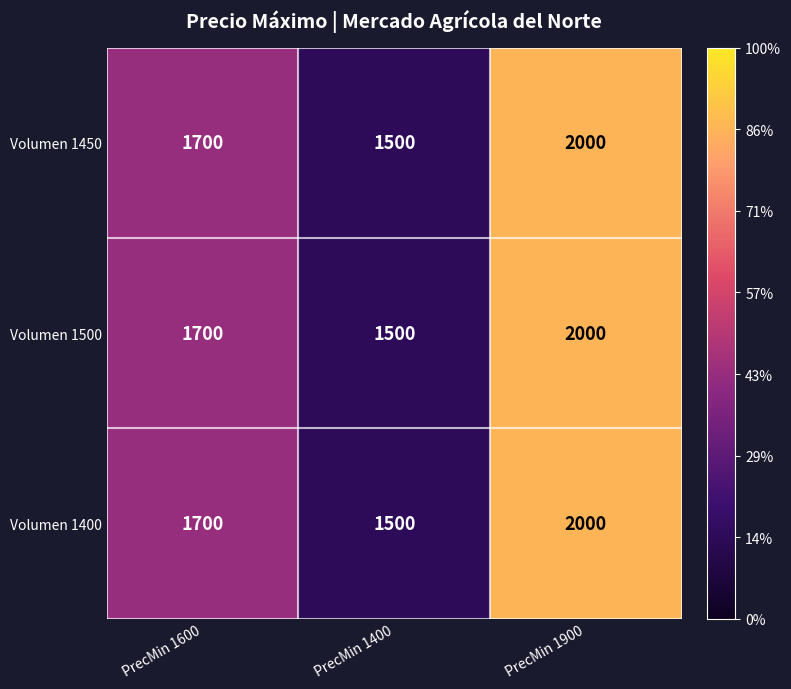

At which label does Volumen 1450 reach its peak?

PrecMin 1900